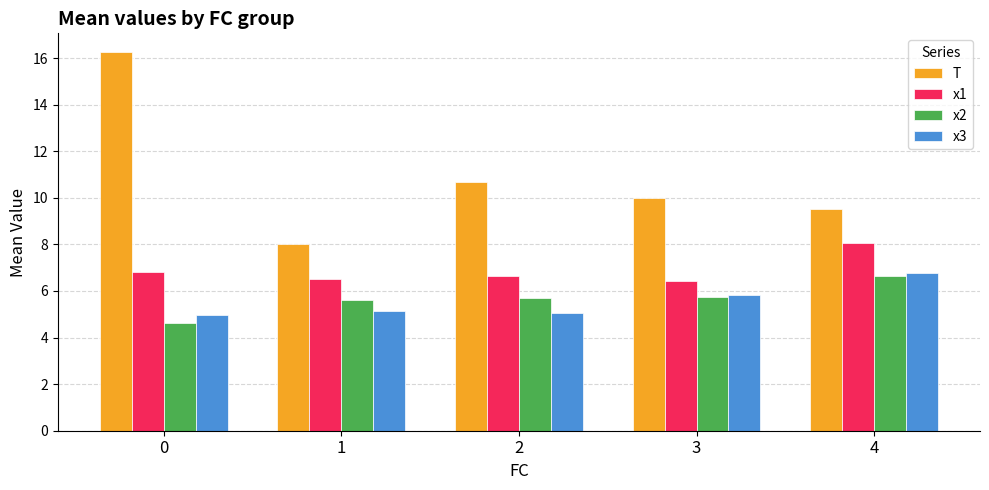

True or false: T has a value of 5.0 at 2.

False